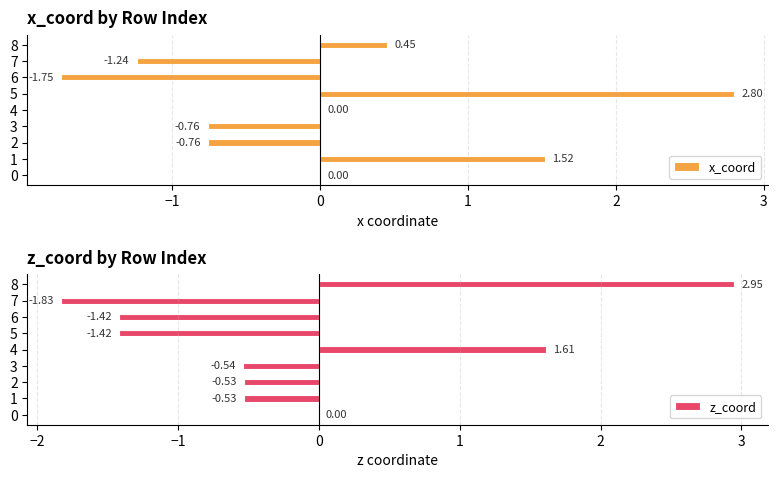

Reading left to right, what are all the values shown in this chart?

x_coord: 0.0	1.5	-0.8	-0.8	0.0	2.8	-1.8	-1.2	0.5
z_coord: 0.0	-0.5	-0.5	-0.5	1.6	-1.4	-1.4	-1.8	2.9